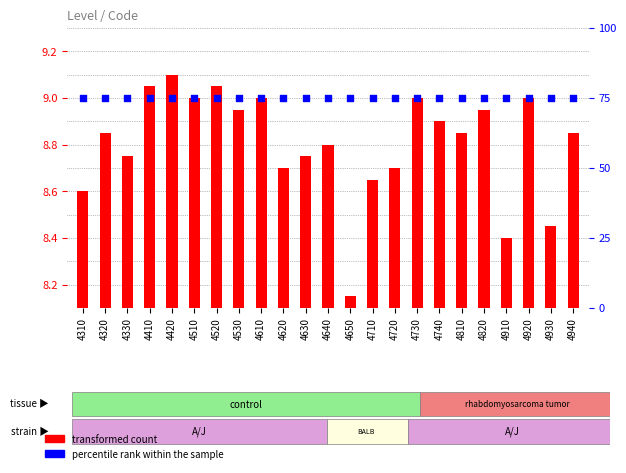

Which series reaches the minimum Y coordinate?

transformed count